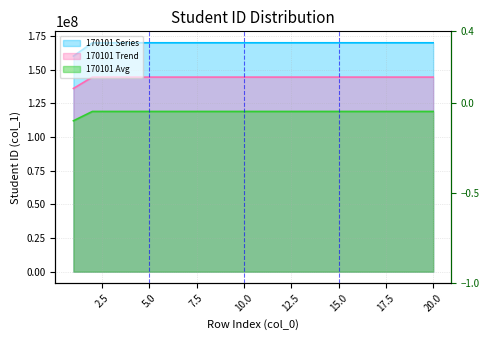

True or false: 170101 Trend and 170101 Avg cross at least once.

False